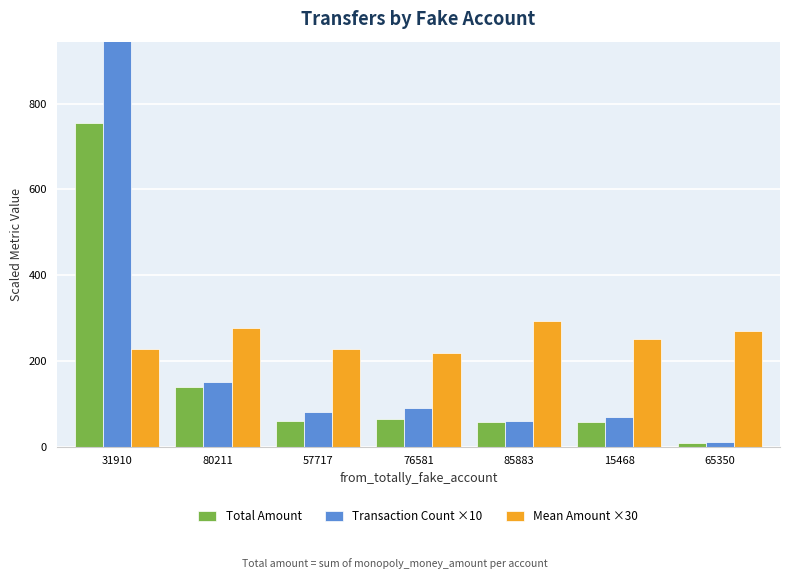

What is the total value across all series at 85883?

411.0